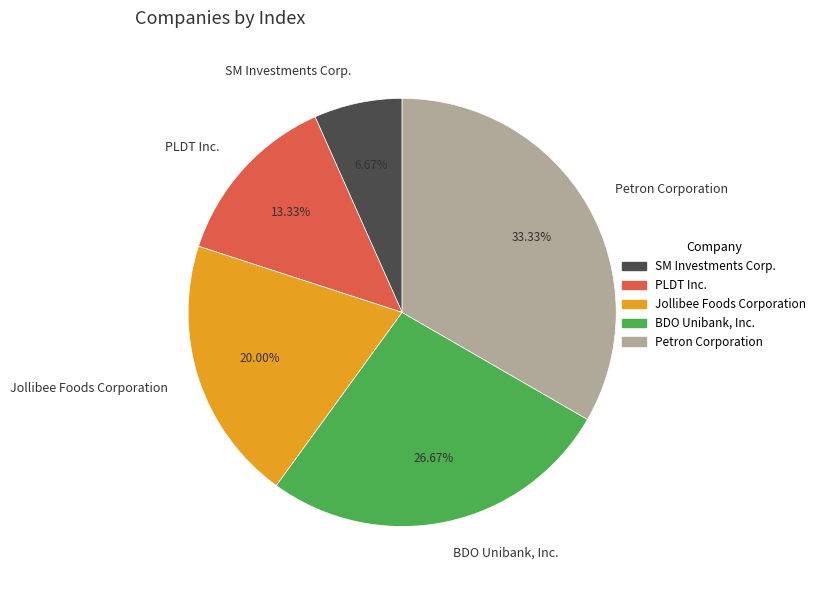

Is it true that Petron Corporation is 25% of the pie?

False